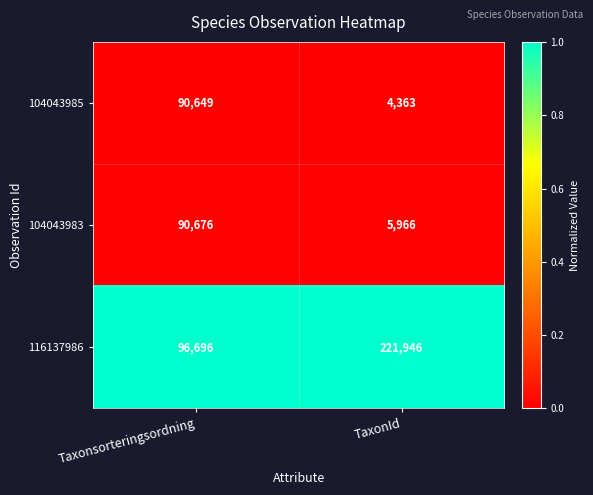

List the series in order of their peak value, lowest first.

104043985, 104043983, 116137986